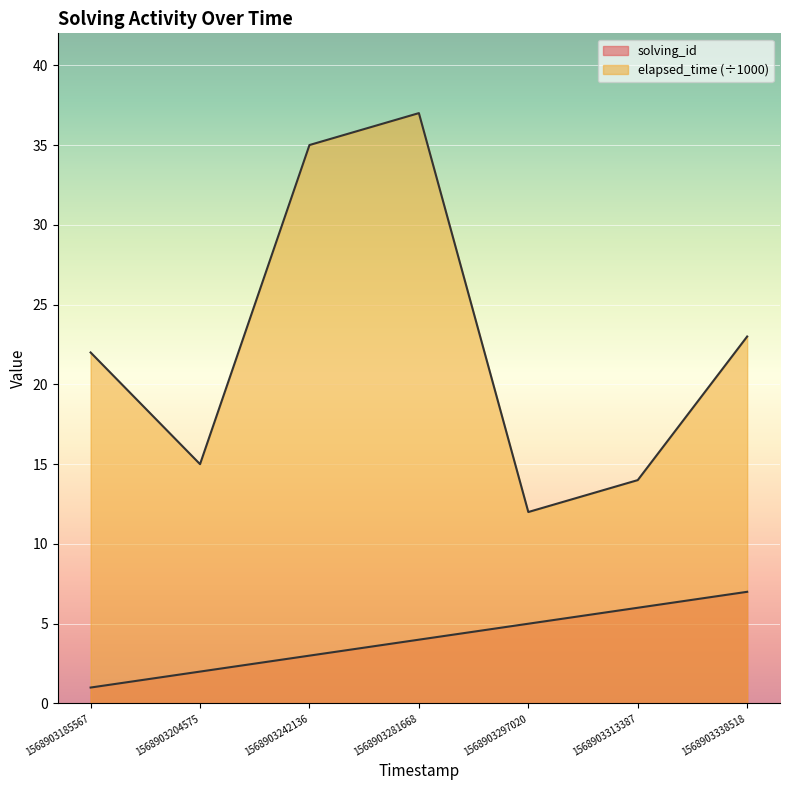

What is the sum of all elapsed_time values?

158